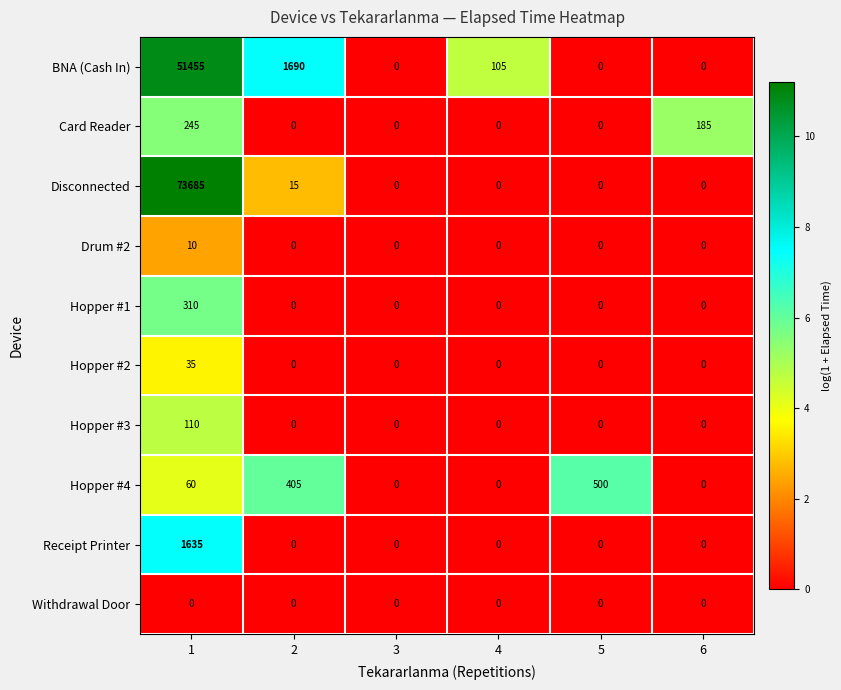

Which label corresponds to the largest value in the chart?

1